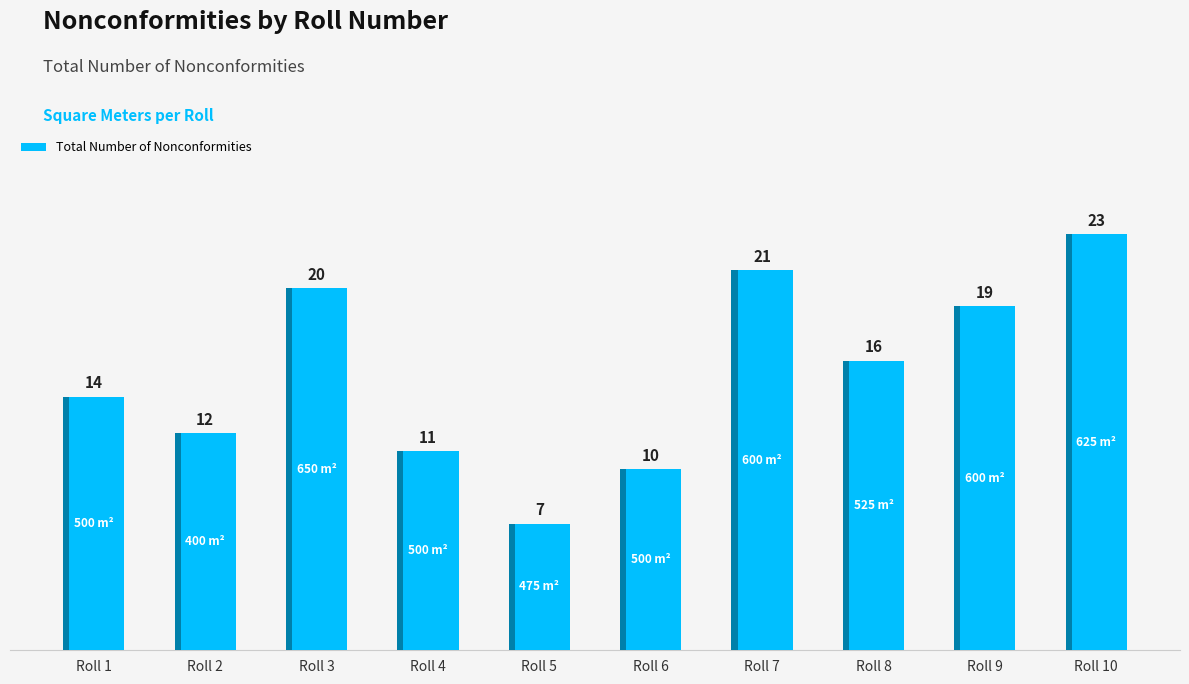

Count the number of categories in the chart.

10